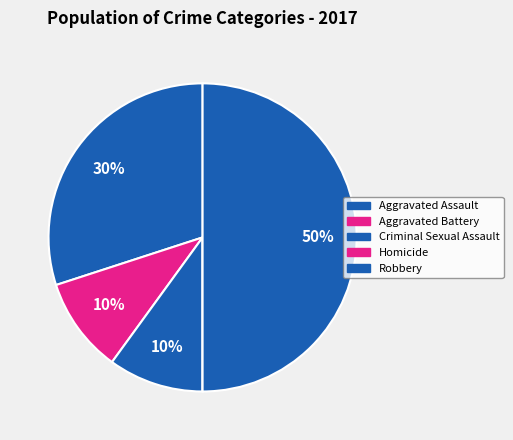

How many slices are in this pie chart?

5